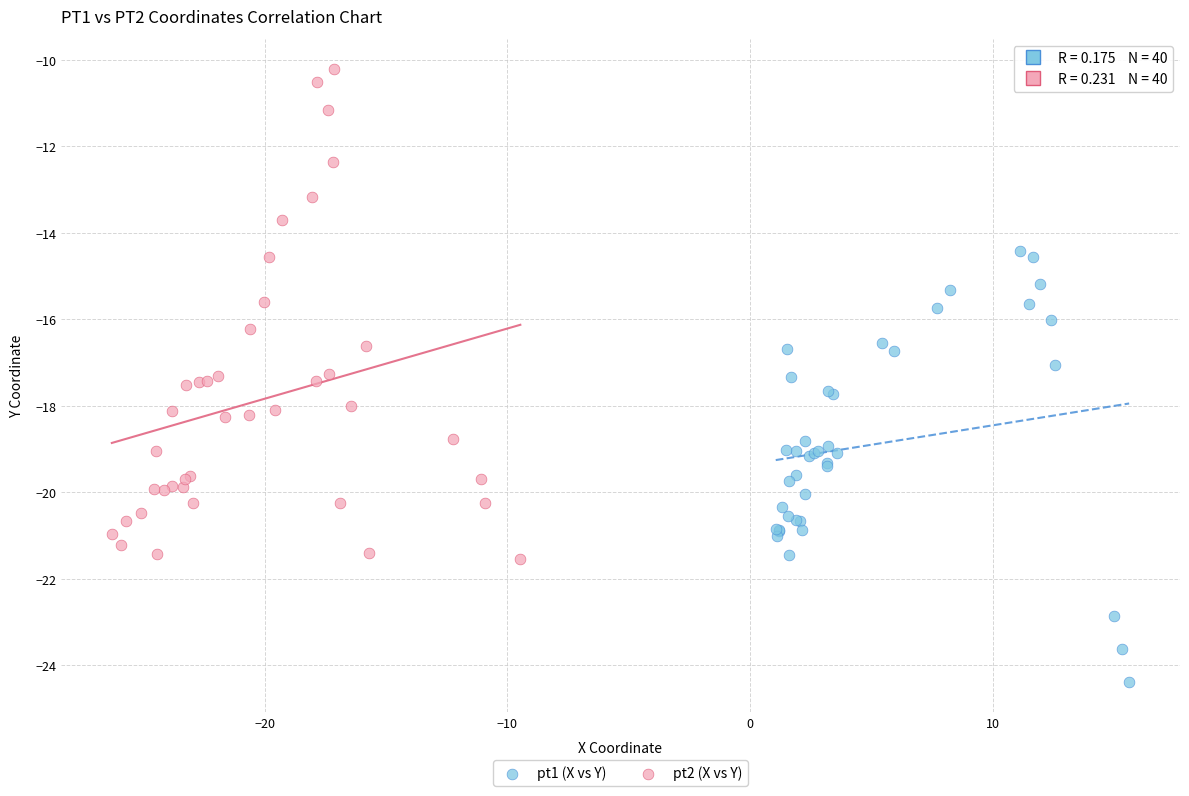

Which series reaches the minimum Y coordinate?

pt1 (X vs Y)